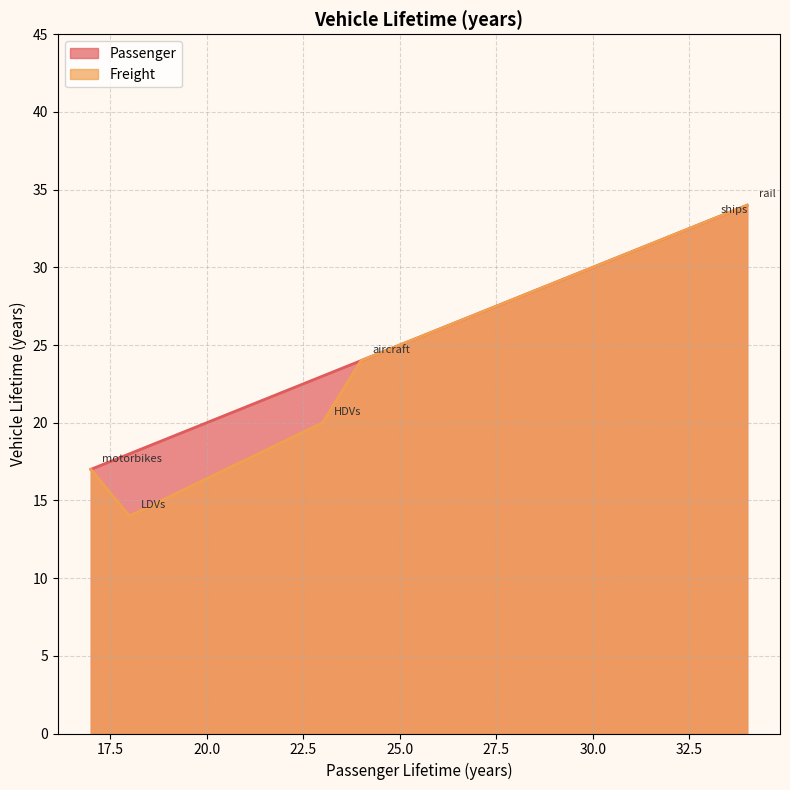

At which category is the sum across all series the highest?

rail